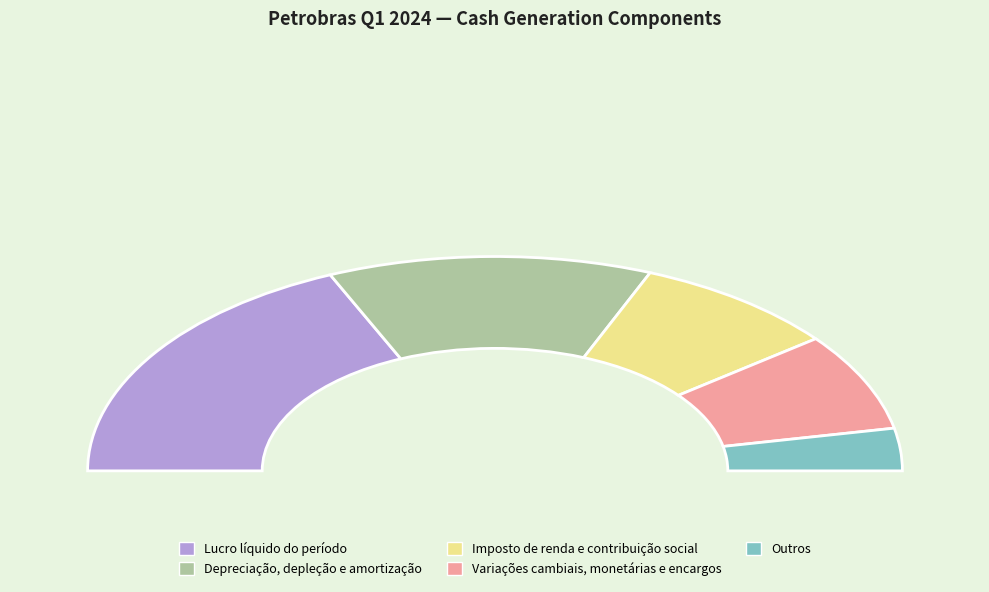

What is the difference between the highest and lowest values at Lucro líquido do período?

73020000